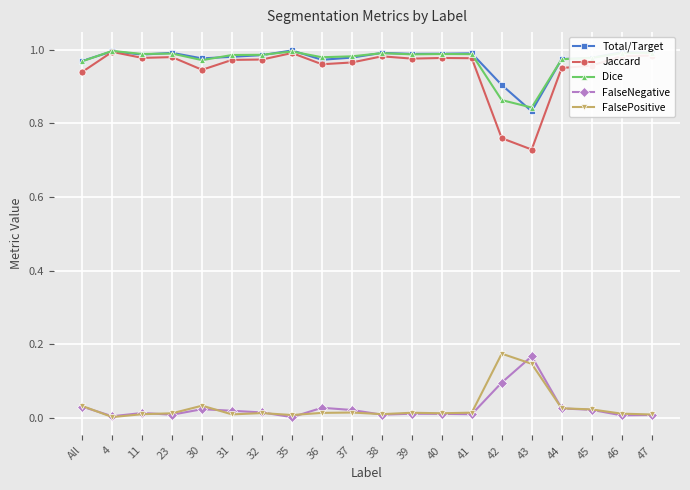

In Total/Target, how many points are higher than both neighbors (excluding endpoints)?

6